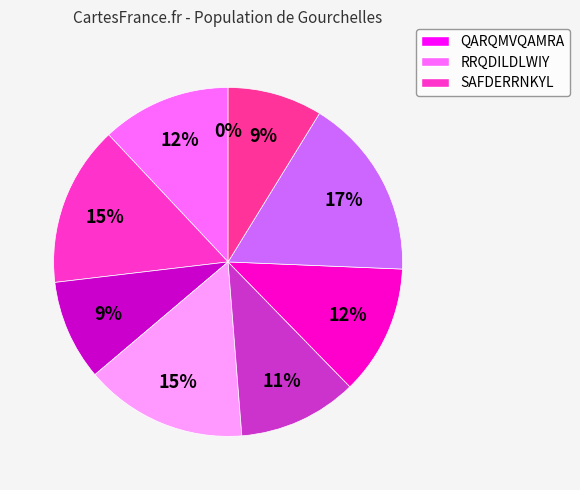

To the nearest percent, what is the combined percentage of IVLGNPVFLAL and SAFDERRNKYL?

27%